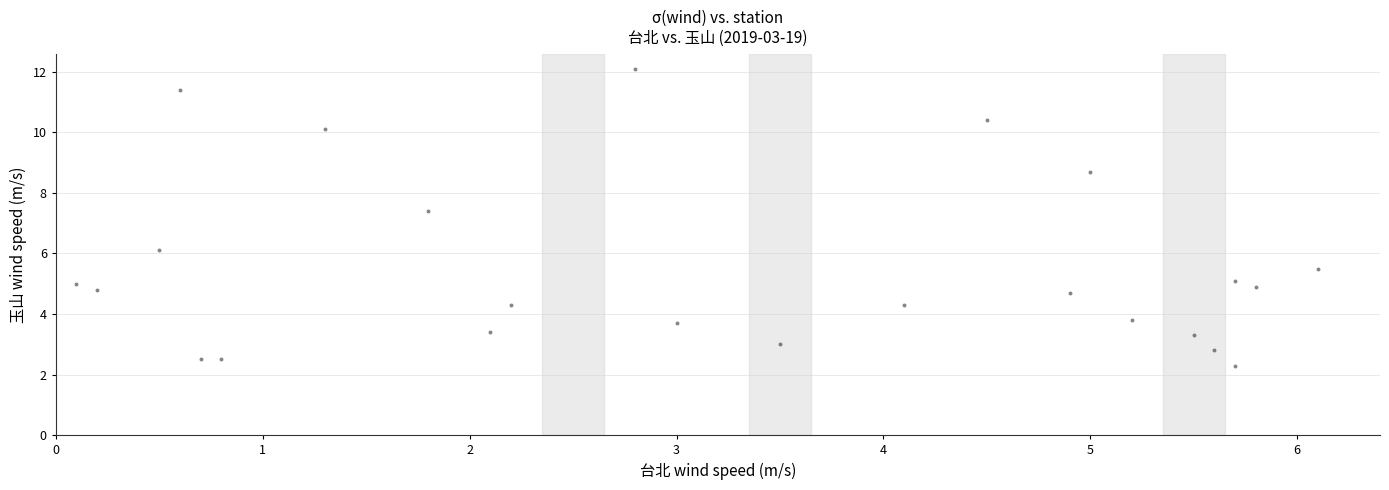

What Y value in the scatter plot is closest to 7?

7.4